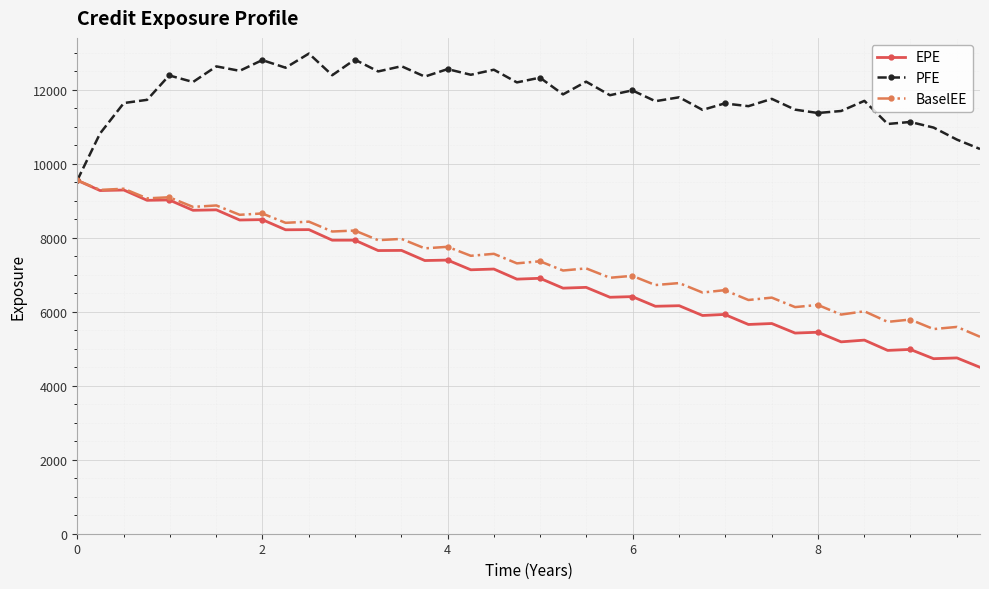

Which series has the largest total across all categories?

PFE